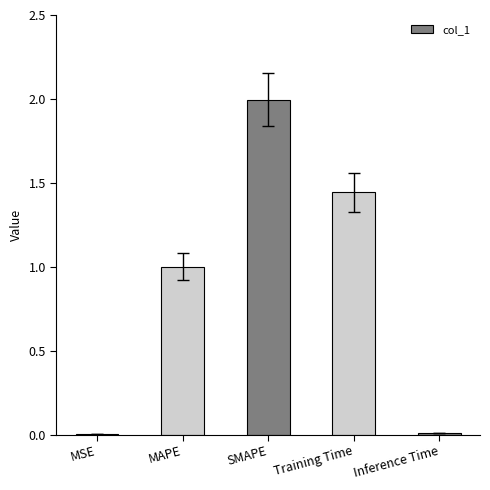

What is the difference between the values at Training Time and SMAPE?

0.6